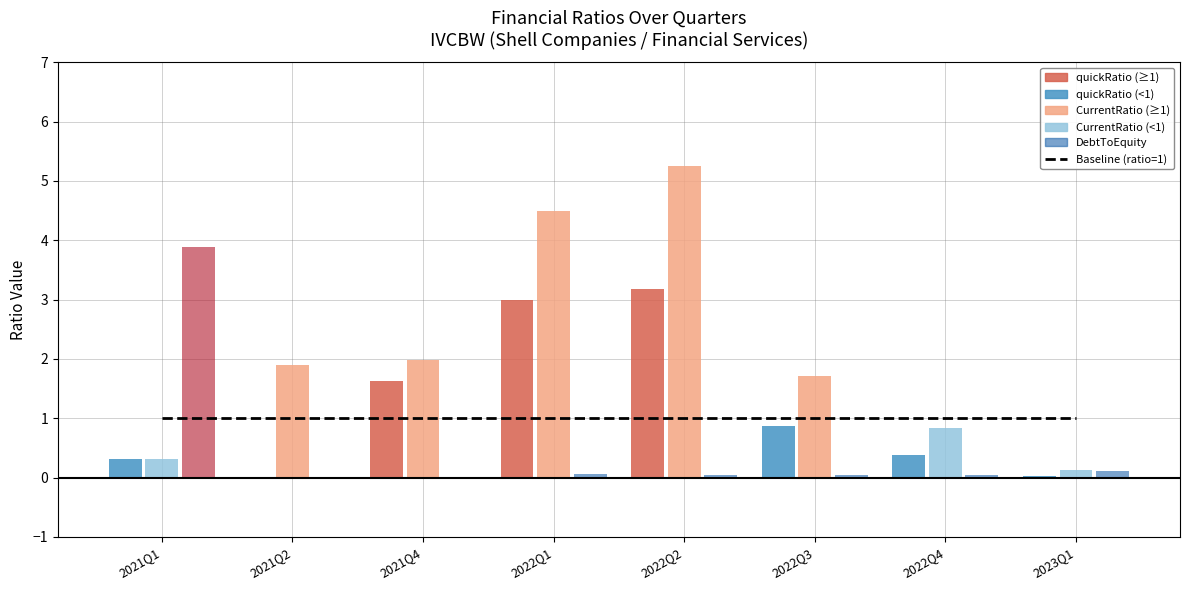

What is the sum of all quickRatio values?

9.4